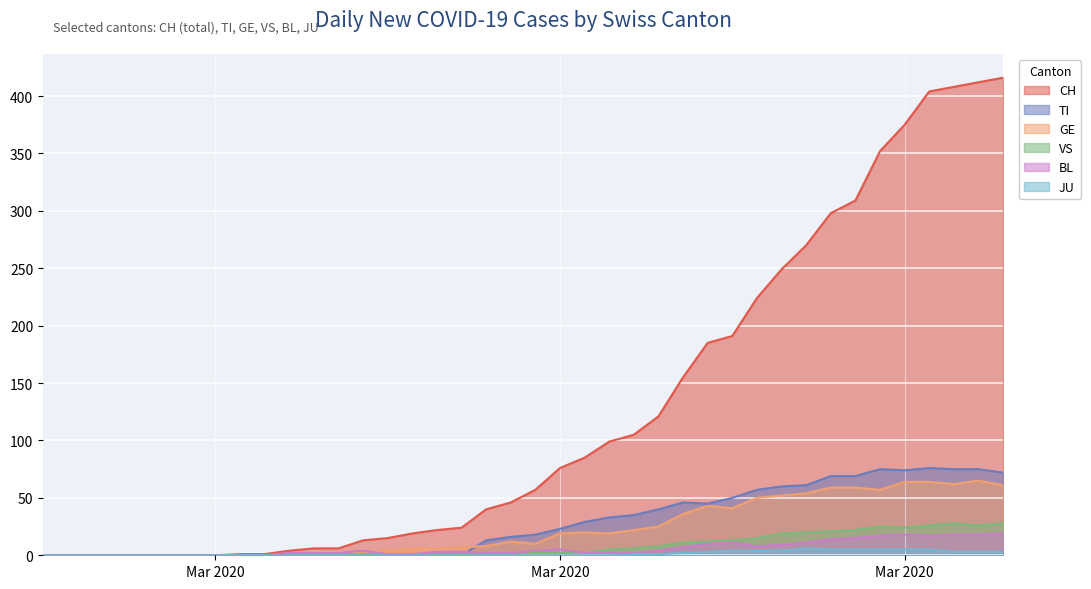

The value of VS at 2020-03-13 is 1. True or false?

True